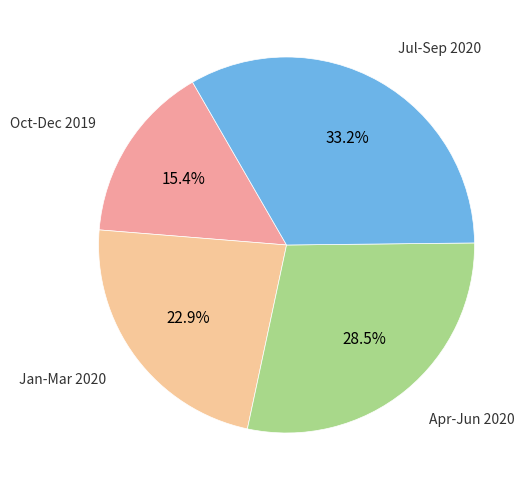

Does any single category account for the majority?

No